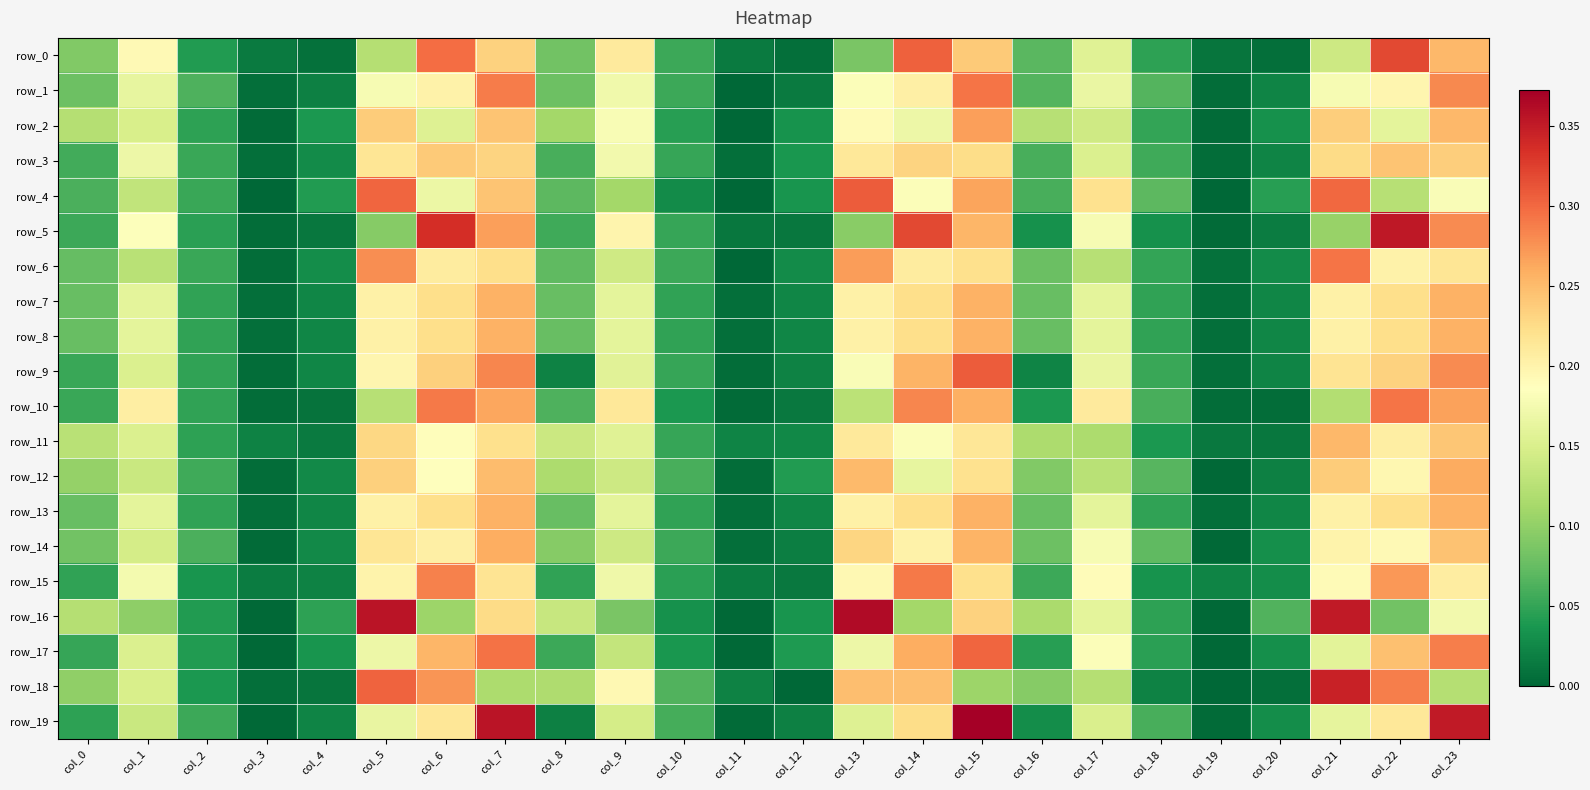

Between col_14 and col_8, which is larger?

col_14